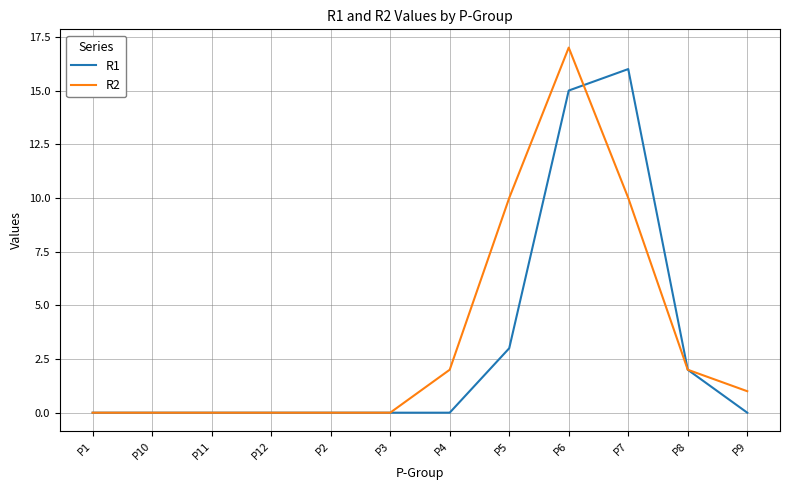

Which series changed the most between P12 and P4?

R2